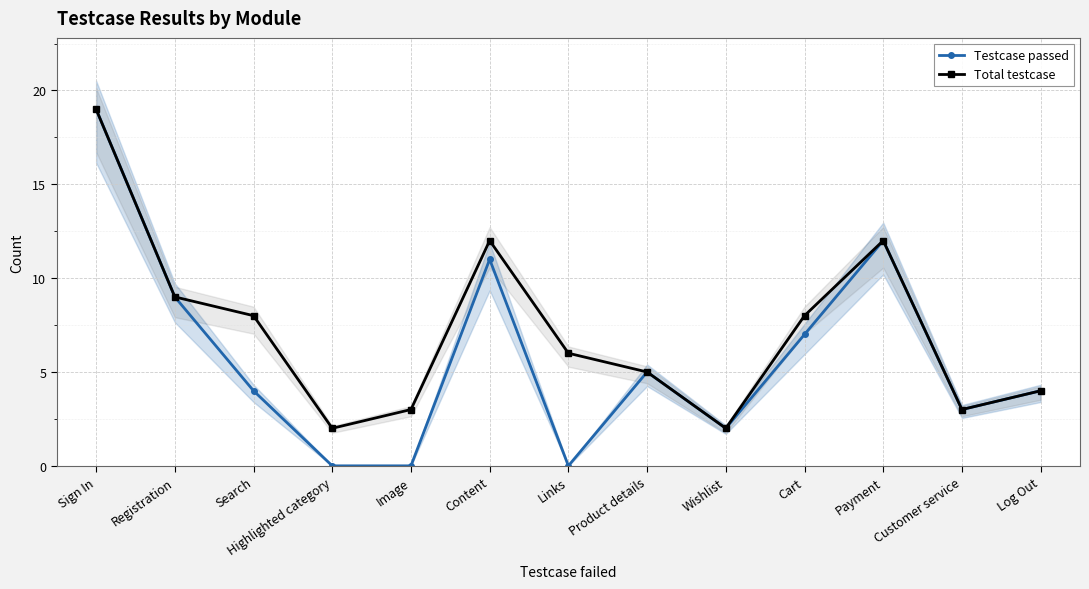

Reading left to right, what are all the values shown in this chart?

Testcase passed: 19	9	4	0	0	11	0	5	2	7	12	3	4
Total testcase: 19	9	8	2	3	12	6	5	2	8	12	3	4